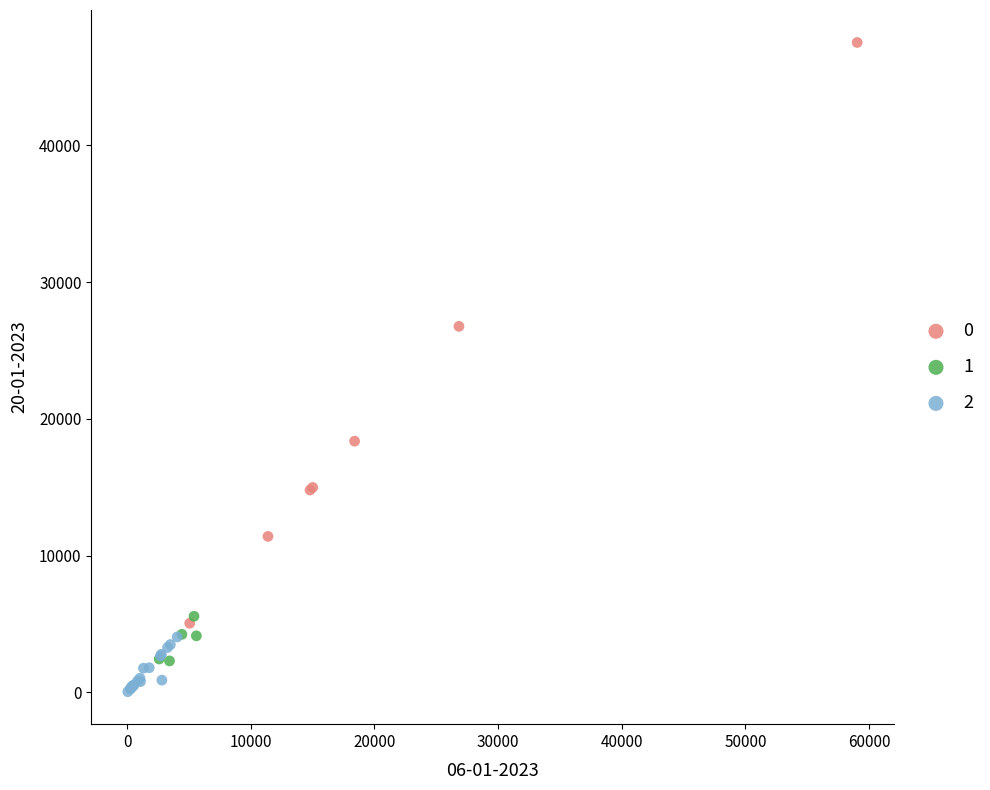

What are all the series names shown in the legend?

0, 1, 2